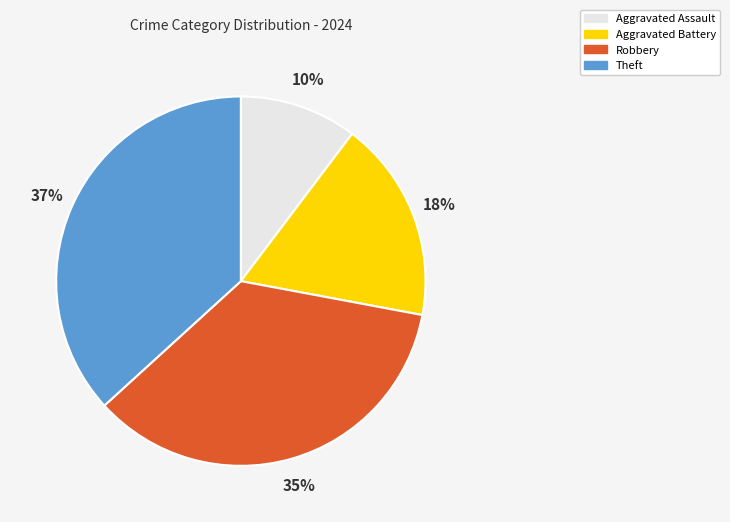

To the nearest percent, what is the average slice percentage?

25%